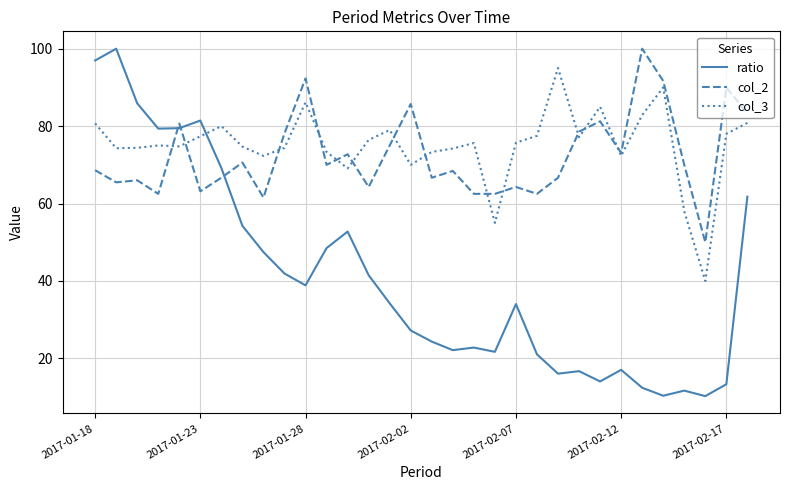

Which series has the largest range (max minus min)?

ratio